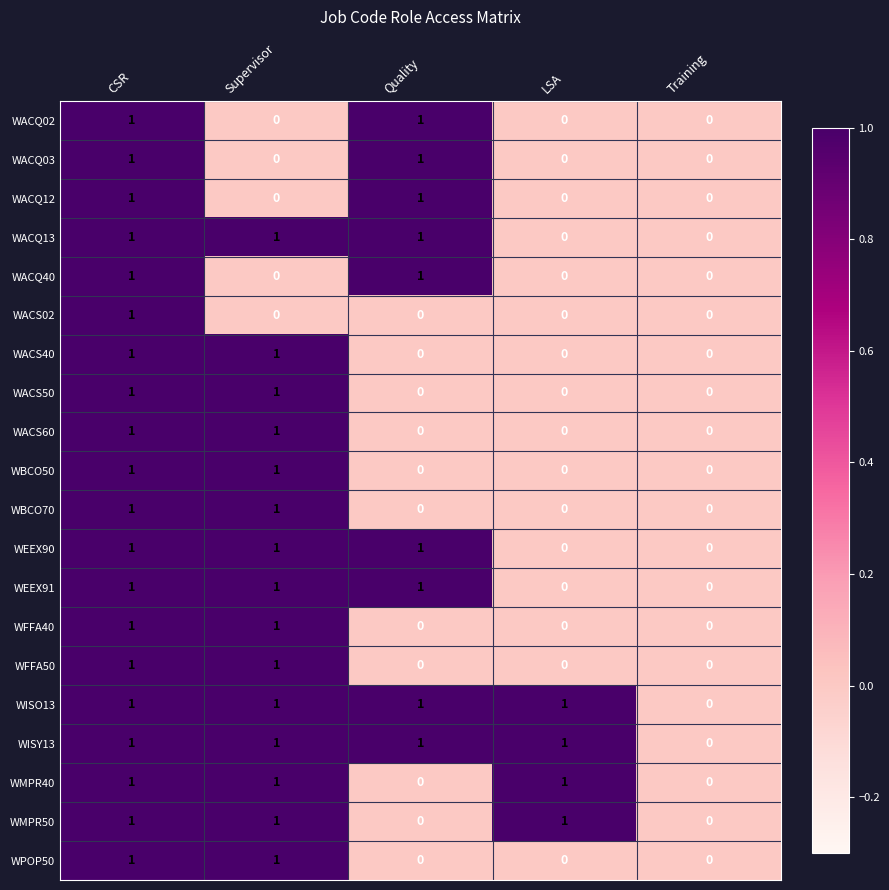

The value of WISY13 at Supervisor is 1. True or false?

True